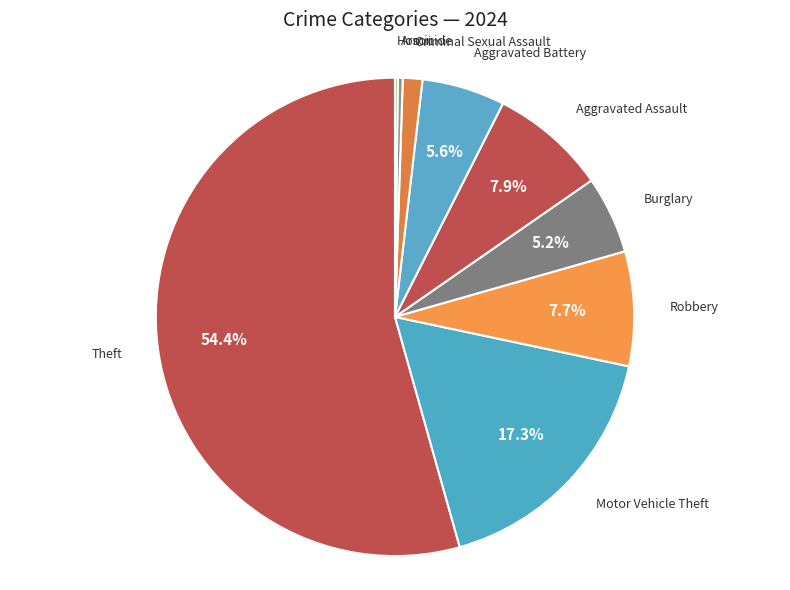

Approximately how many times larger is the value at Robbery compared to Criminal Sexual Assault?

5.9